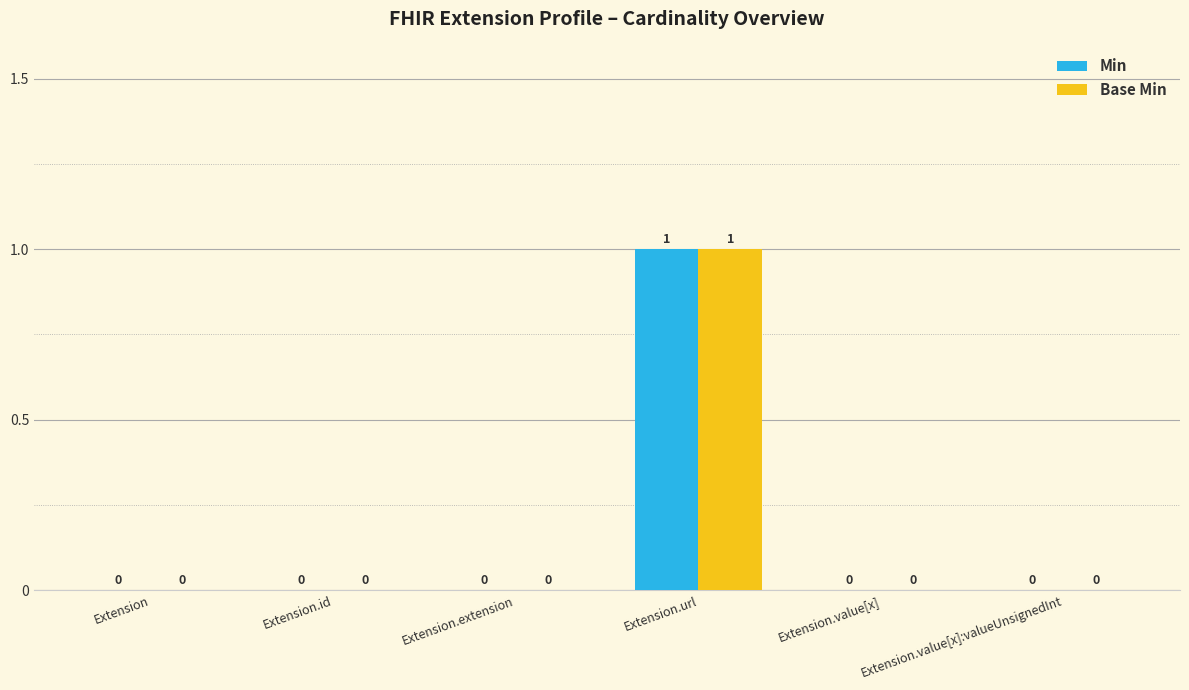

At which category is the sum across all series the highest?

Extension.url